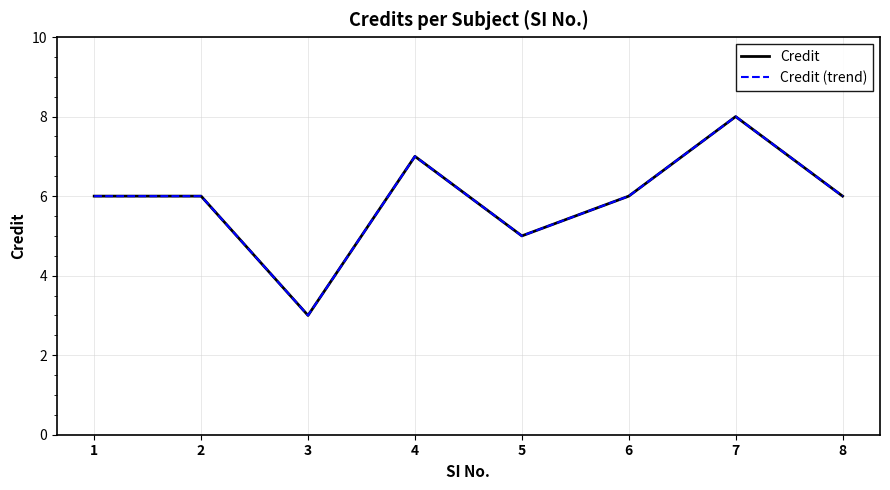

True or false: Credit (trend) has a value of 6 at 2.

True